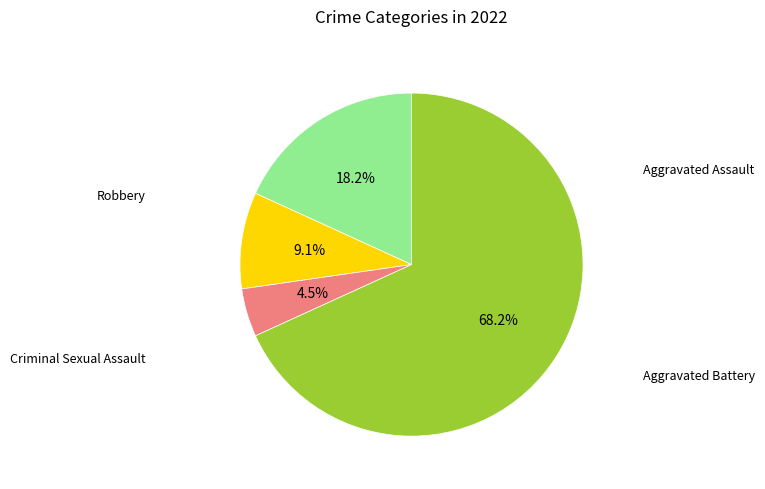

Is there a majority slice in this chart?

Yes